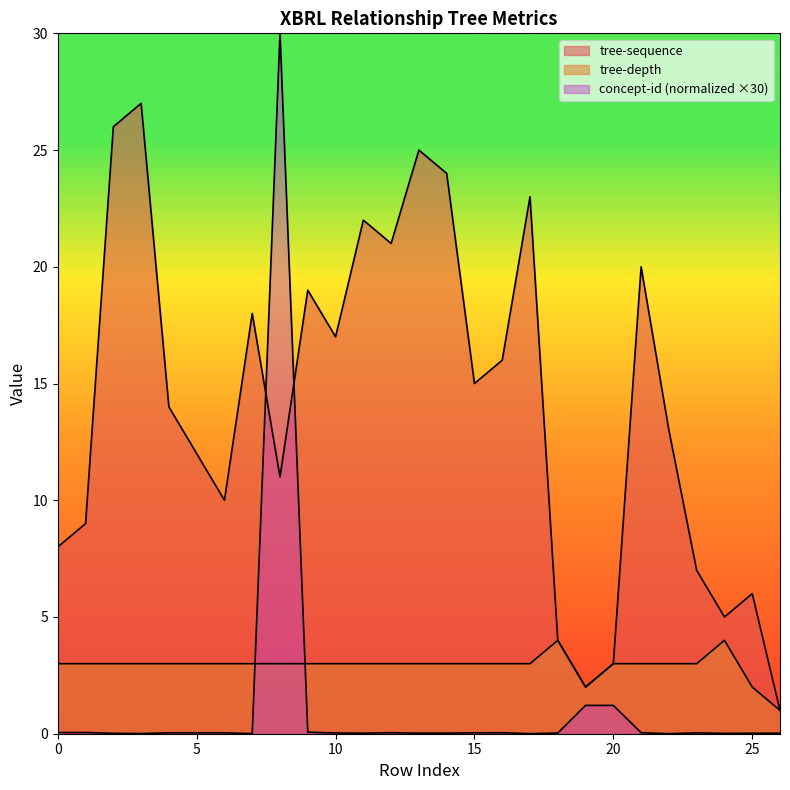

Reading right to left, transcribe all the data shown in this chart.

tree-sequence: 26=1.0	25=6.0	24=5.0	23=7.0	22=13.0	21=20.0	20=3.0	19=2.0	18=4.0	17=23.0	16=16.0	15=15.0	14=24.0	13=25.0	12=21.0	11=22.0	10=17.0	9=19.0	8=11.0	7=18.0	6=10.0	5=12.0	4=14.0	3=27.0	2=26.0	1=9.0	0=8.0
tree-depth: 26=1.0	25=2.0	24=4.0	23=3.0	22=3.0	21=3.0	20=3.0	19=2.0	18=4.0	17=3.0	16=3.0	15=3.0	14=3.0	13=3.0	12=3.0	11=3.0	10=3.0	9=3.0	8=3.0	7=3.0	6=3.0	5=3.0	4=3.0	3=3.0	2=3.0	1=3.0	0=3.0
concept-id-scaled: 26=0.0	25=0.0	24=0.0	23=0.0	22=0.0	21=0.0	20=1.2	19=1.2	18=0.0	17=0.0	16=0.0	15=0.0	14=0.0	13=0.0	12=0.0	11=0.0	10=0.0	9=0.1	8=30.0	7=0.0	6=0.0	5=0.0	4=0.0	3=0.0	2=0.0	1=0.1	0=0.1